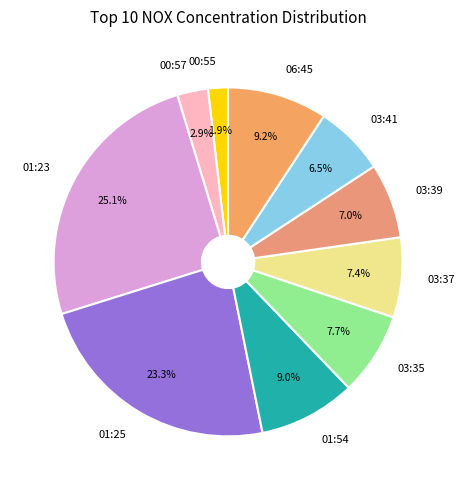

Between 03:35 and 01:25, which is larger?

01:25